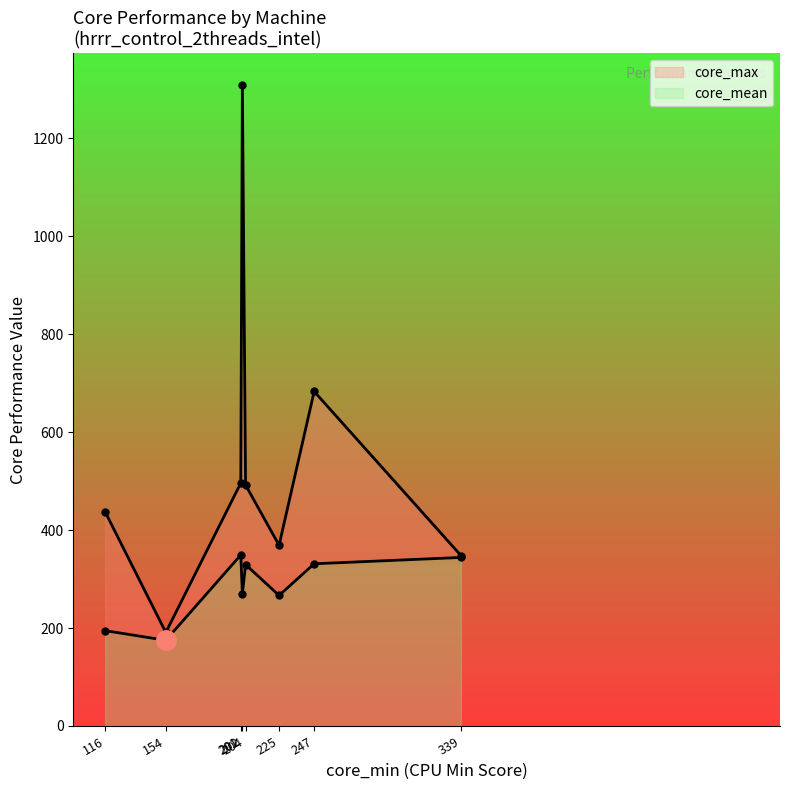

The value of core_max_line at 154 is 191.0. True or false?

True